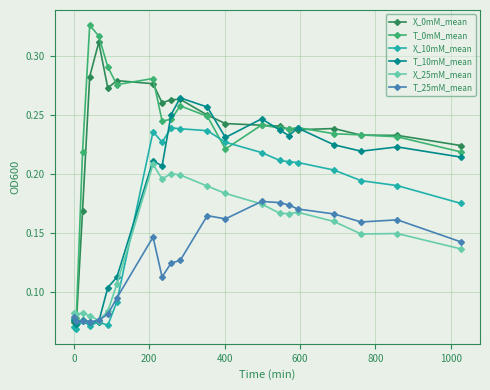

True or false: T_10mM_mean has more than 1 interior local peaks.

True